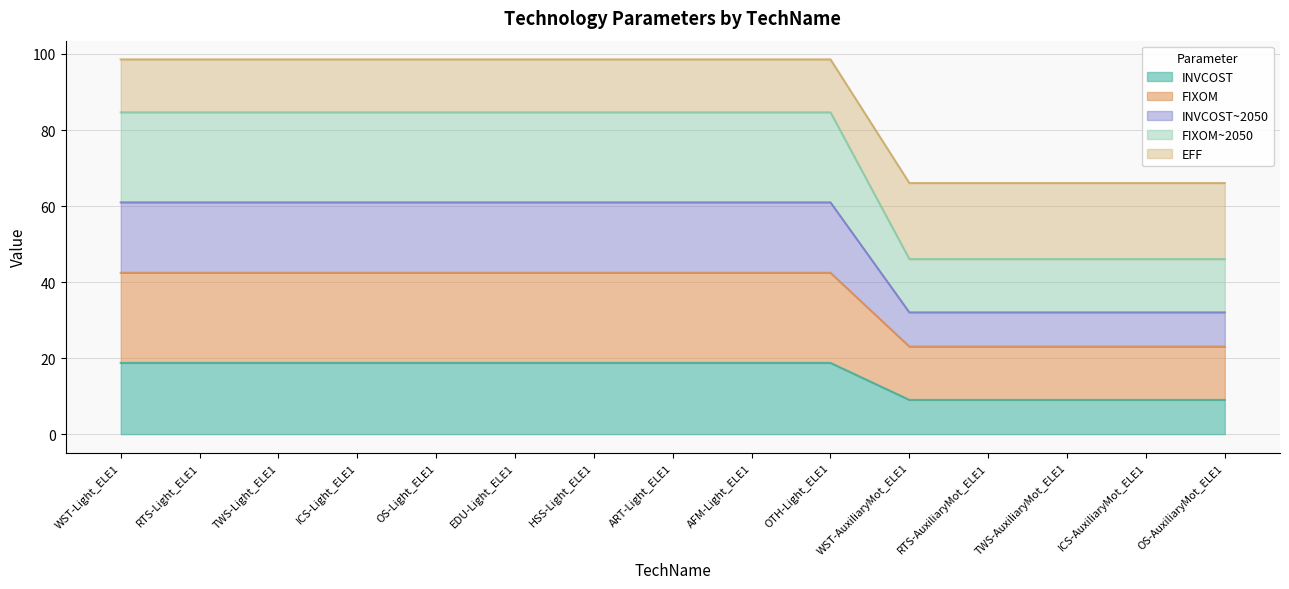

True or false: FIXOM and EFF cross at least once.

False